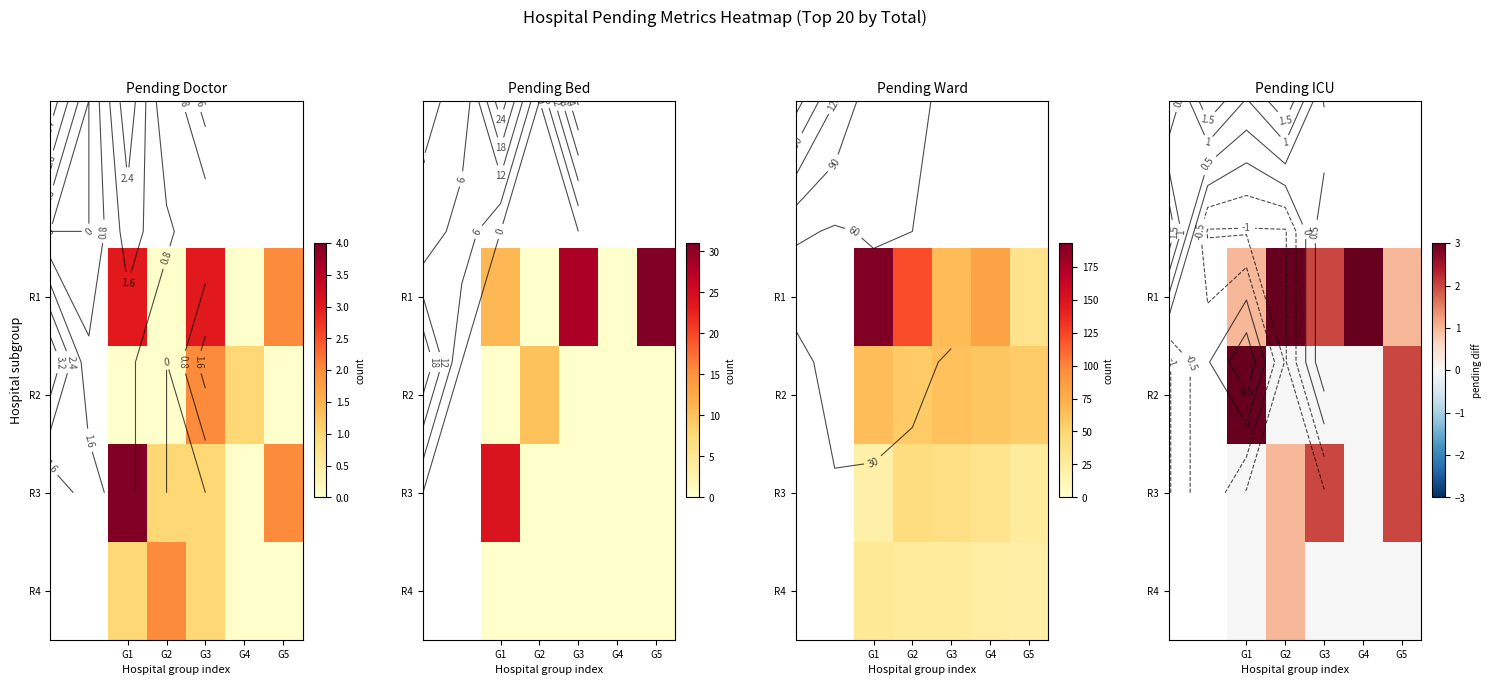

Where is R1 nearest to the value 2?

G3